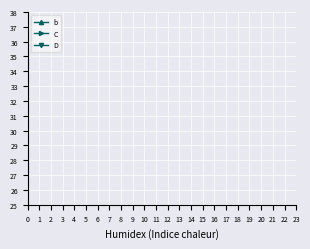

True or false: C and D intersect in this chart.

False